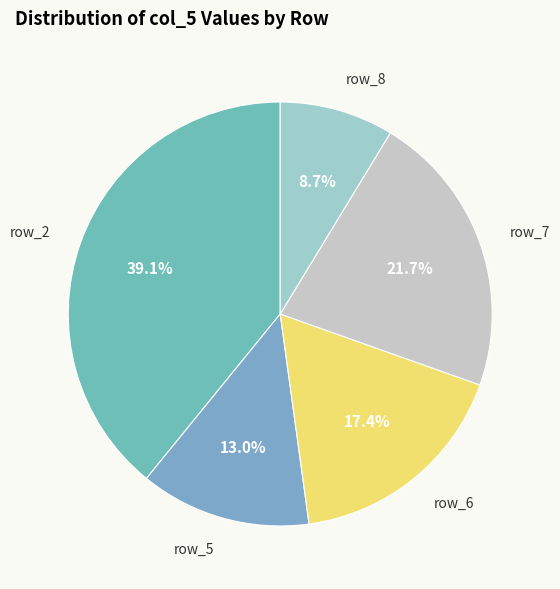

To the nearest percent, what is the difference between the largest and smallest slice percentages?

30%